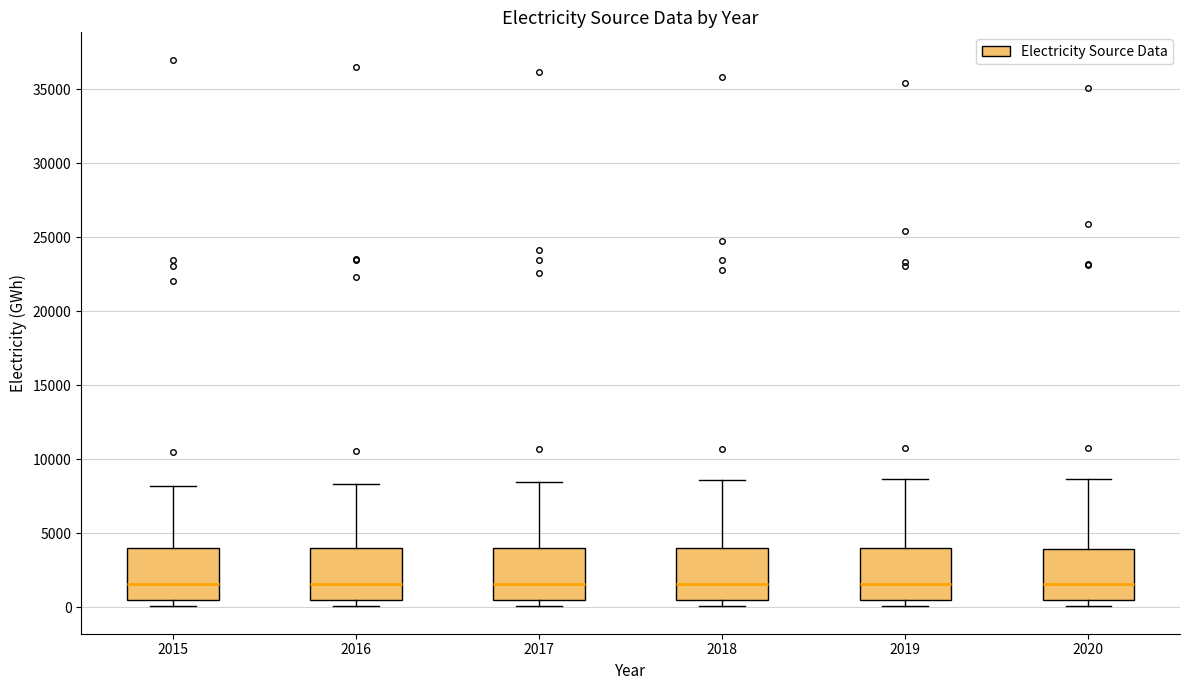

Where does the upper whisker of the box at x = 2020 end on the y-axis? The values are not printed on the chart, so give them approximately, as read against the axis.

8500